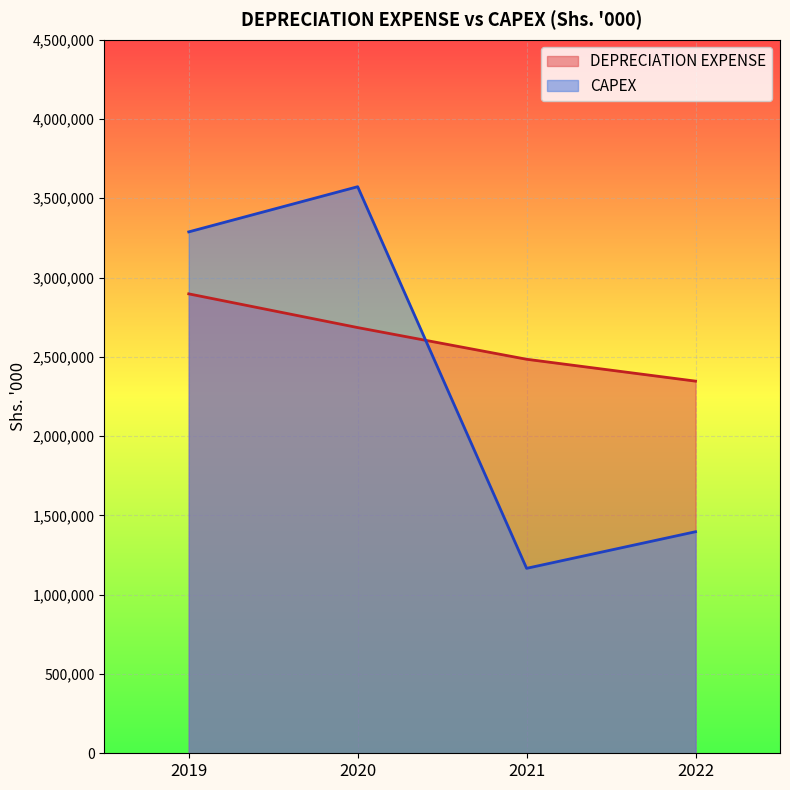

At which label is DEPRECIATION EXPENSE closest to 2622059?

2020